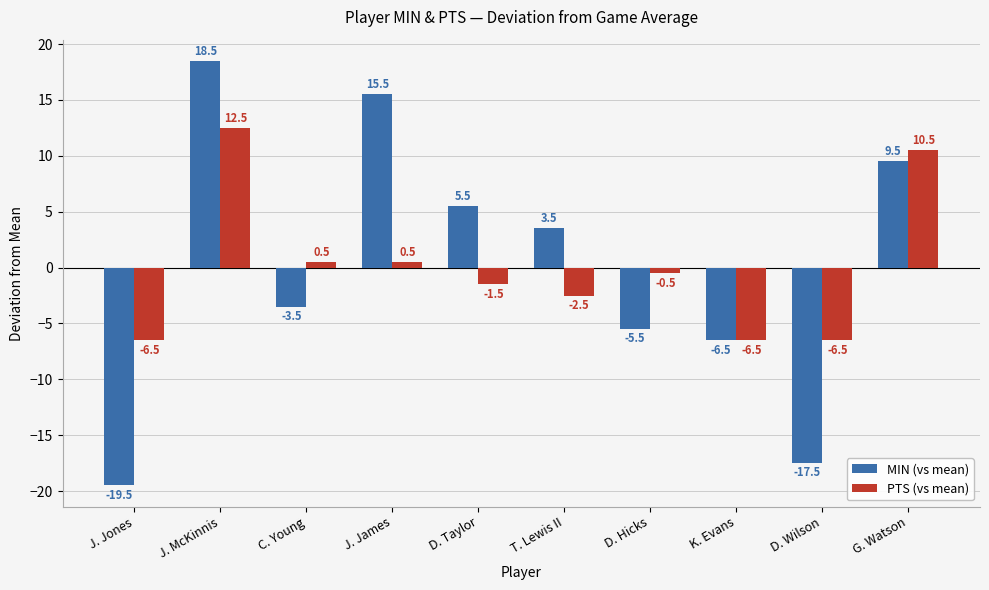

What is the value of the MIN (vs mean) bar at the 6th from the left?

3.5